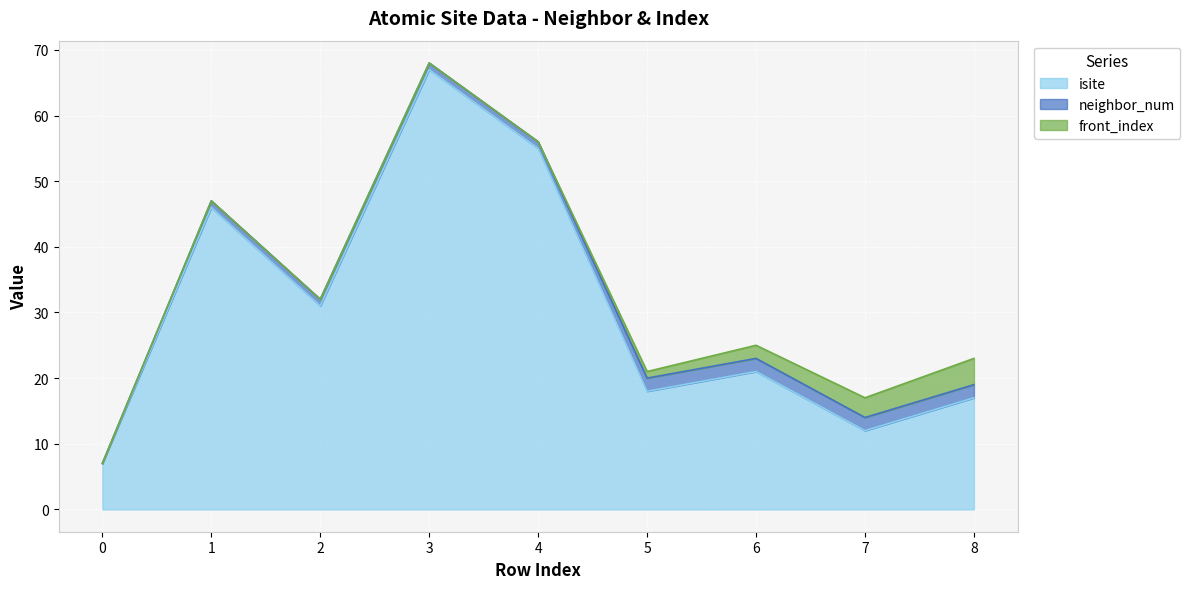

What is the spread (max minus min) of values at 8?

15